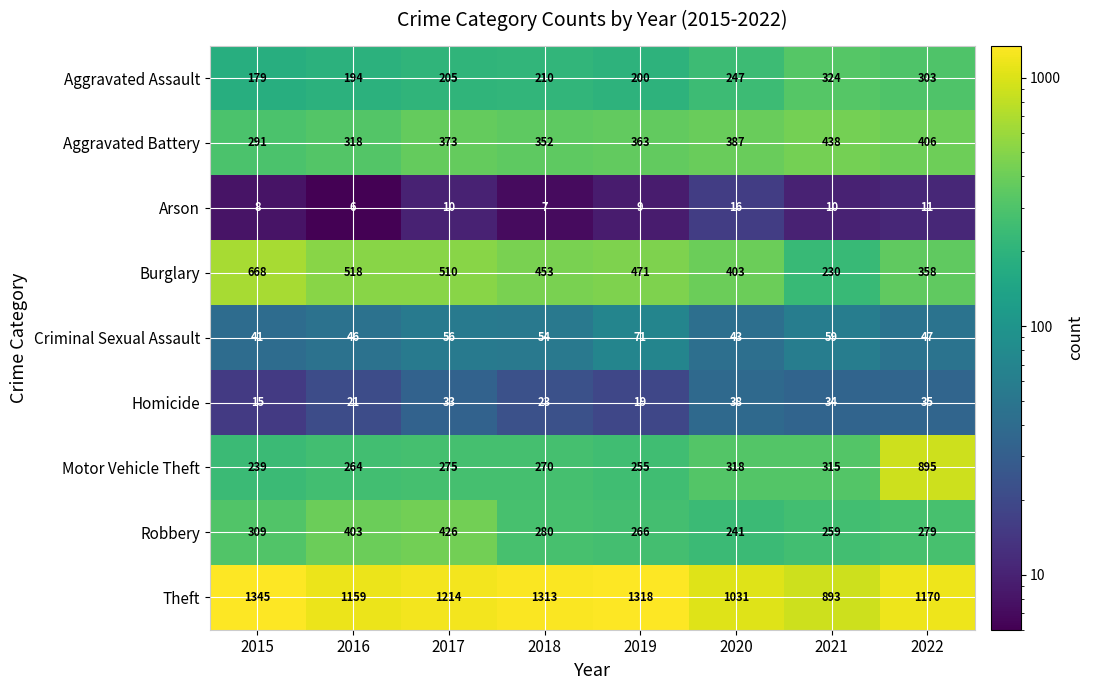

What is the approximate value of Arson at 2017, to the nearest 10?

10